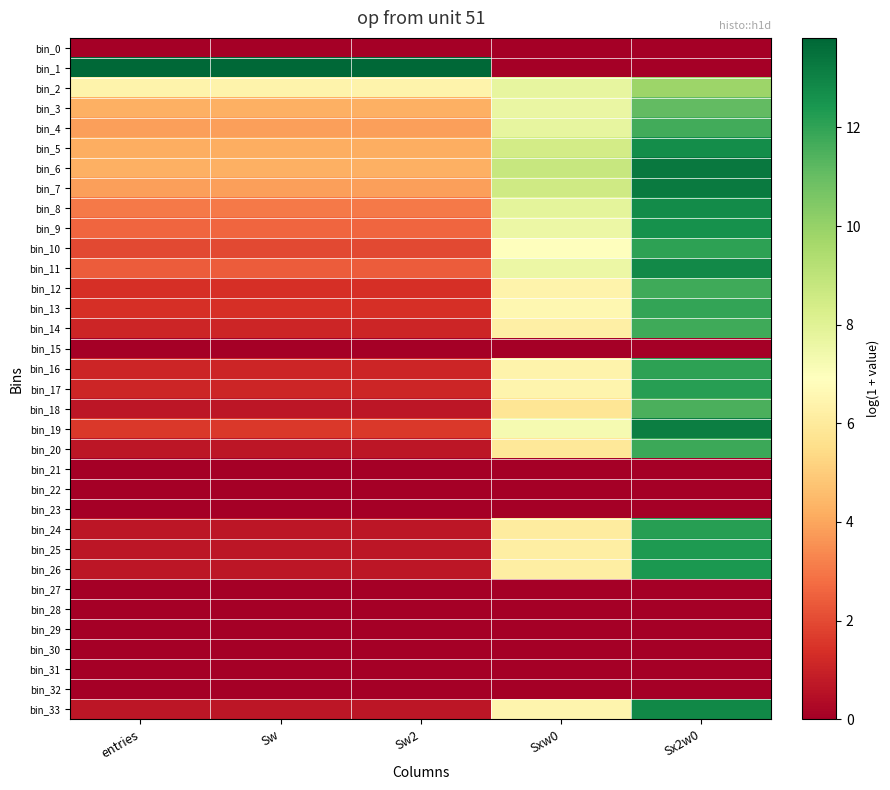

Which series has the largest range (max minus min)?

bin_1